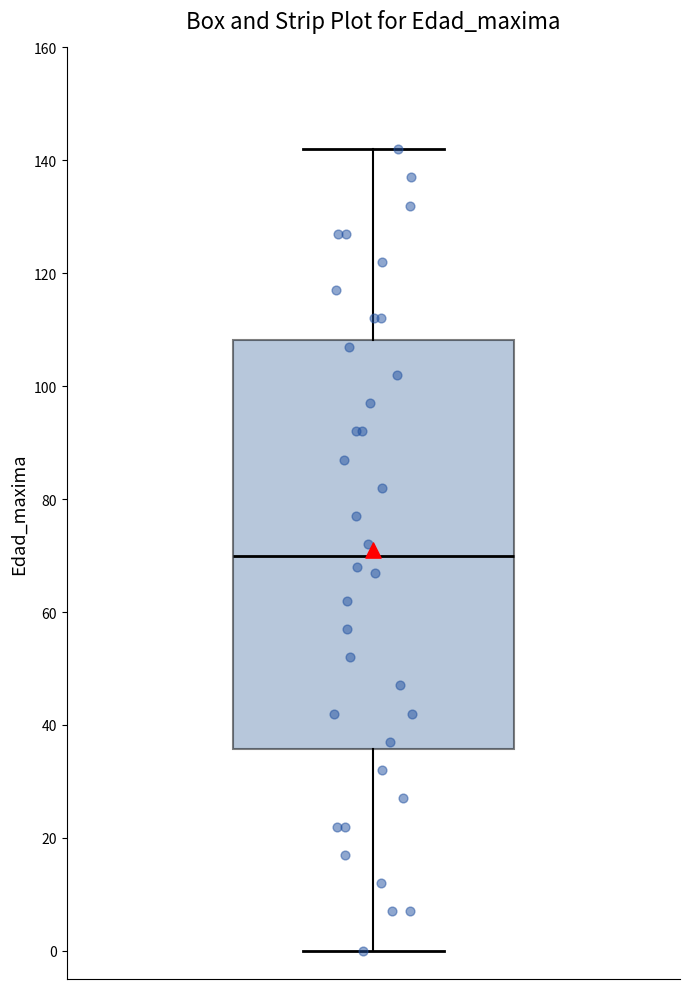

Read this box plot against the y-axis: the position of the median line, the range covered by the box, and the ends of both whiskers. The values are not printed on the chart, so give them approximately, as read against the axis.

median 70, box 36 to 108, whiskers 0 to 142